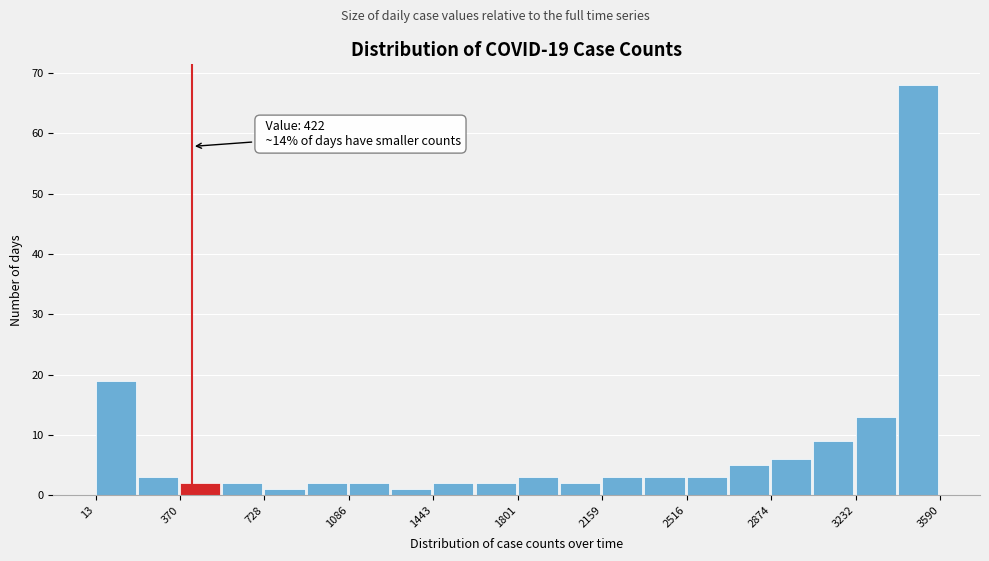

Around what value on the x-axis is the tallest bar? Give the approximate position of its centre, as read against the axis.

3500